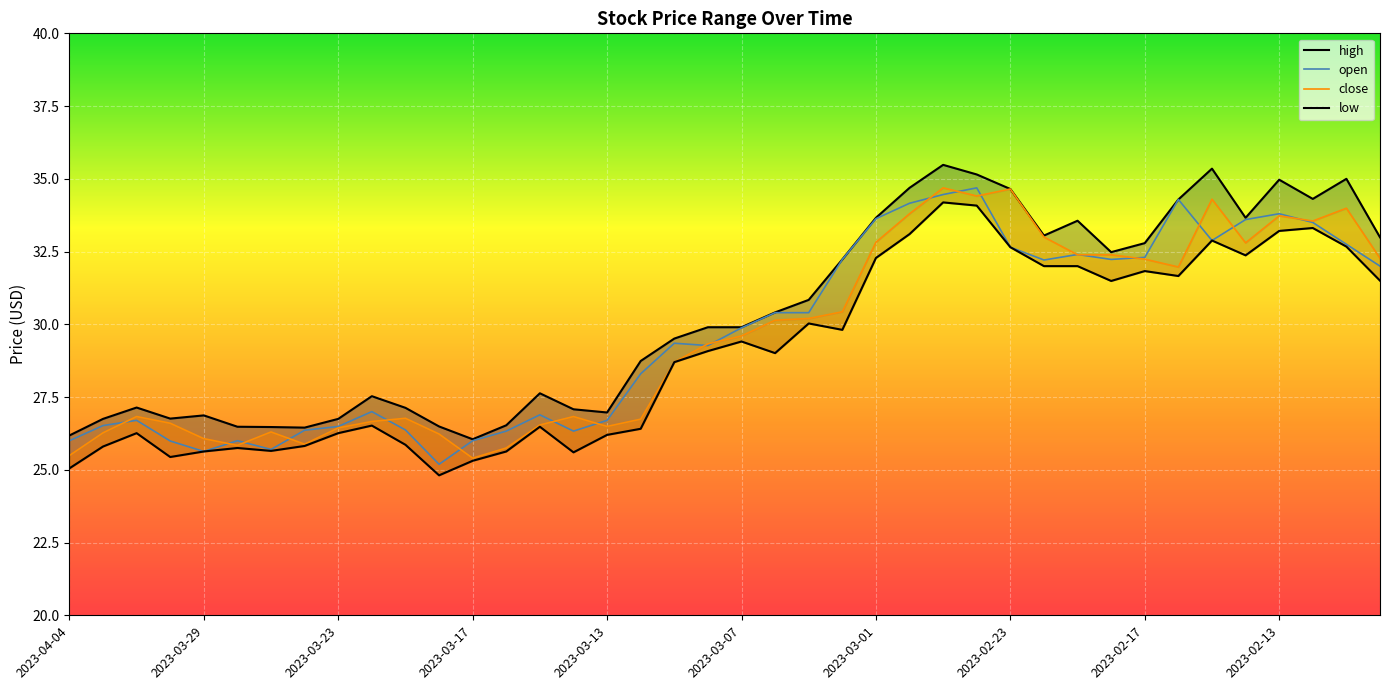

Is it true that open equals 33.8 at 2023-02-13?

True